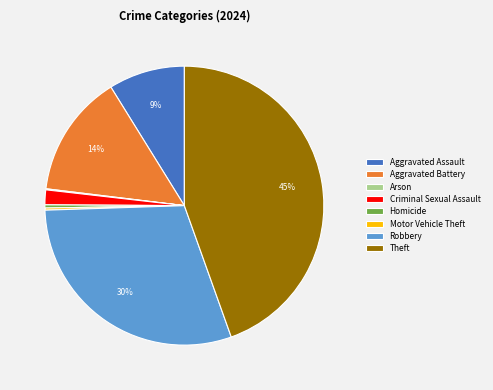

True or false: Theft accounts for 58% of the total.

False